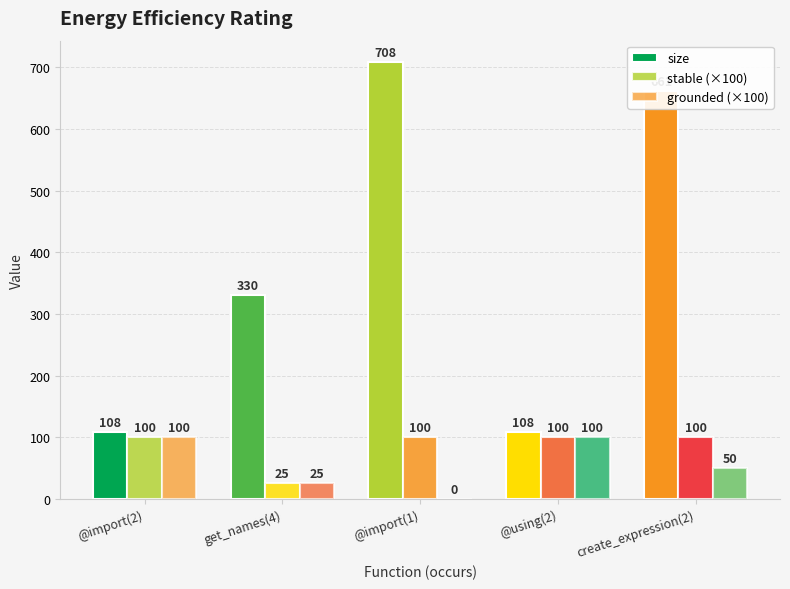

Rank the series by their maximum value, from highest to lowest.

size, stable (×100), grounded (×100)